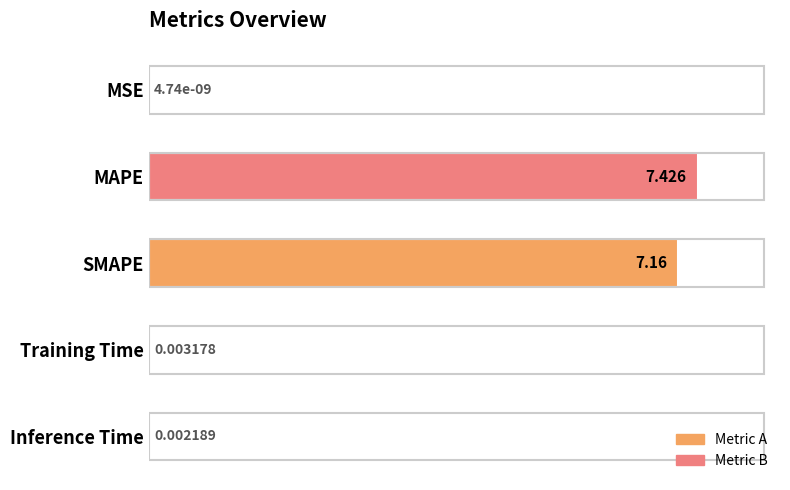

Which has a higher value, MSE or SMAPE?

SMAPE